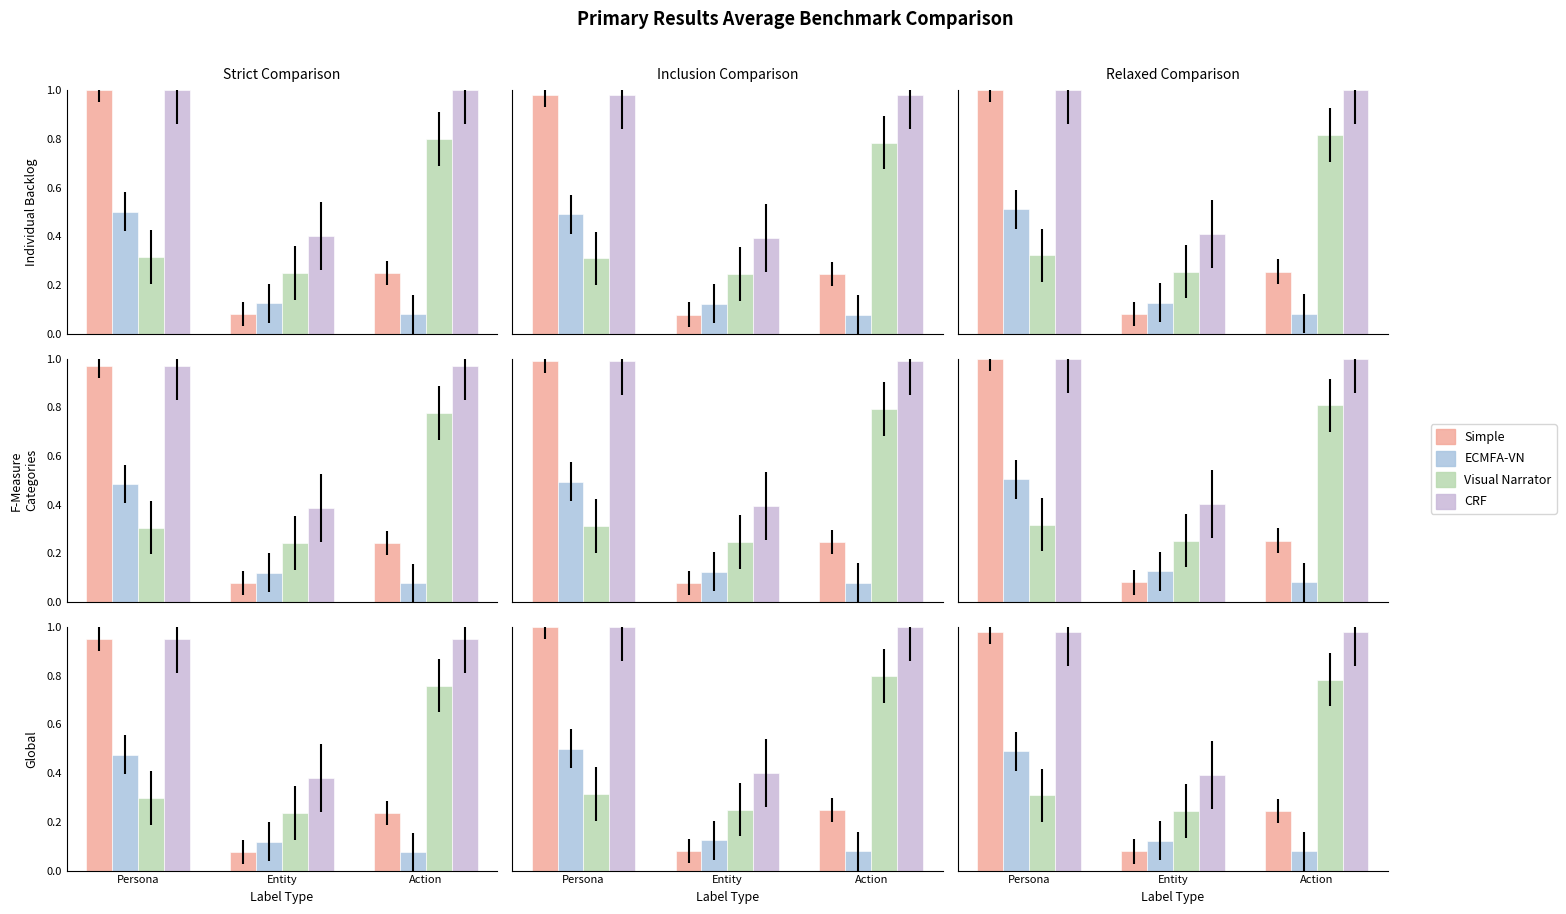

At which category is the sum across all series the highest?

Persona